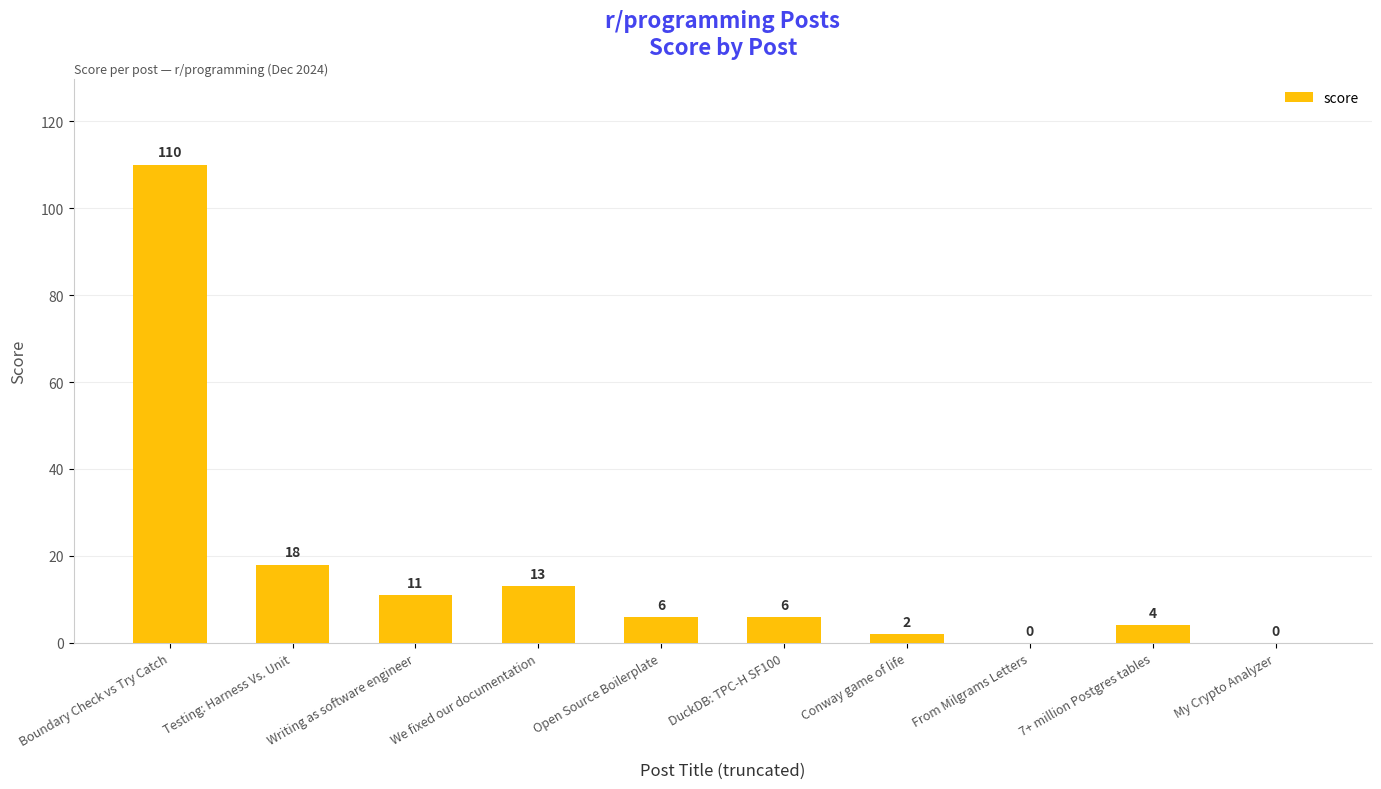

At which label does the data first exceed 6?

Boundary Check vs Try Catch